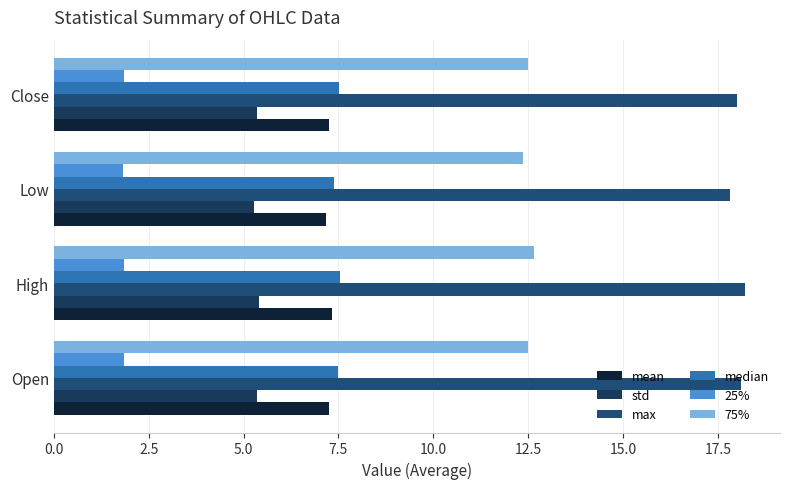

How many data points does each series have?

4